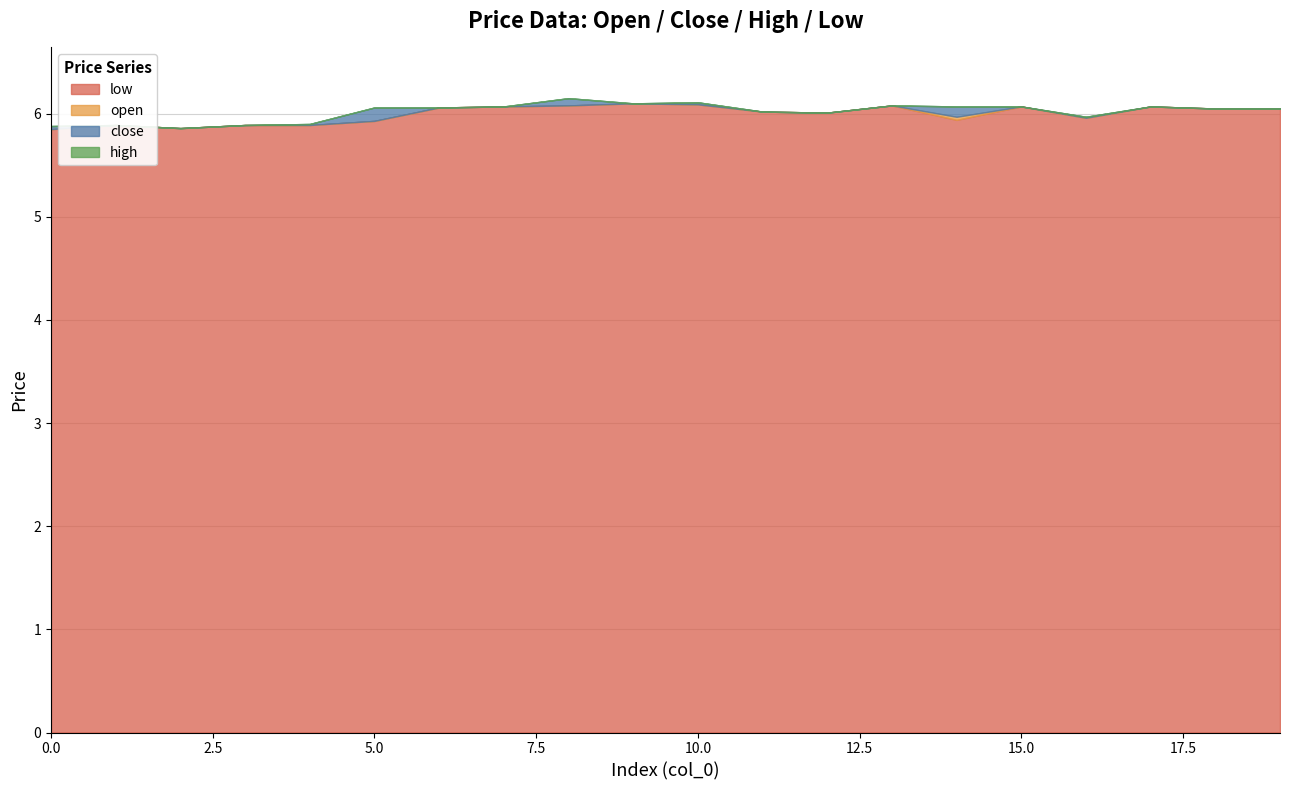

Between 0 and 3, which series saw the biggest shift?

low